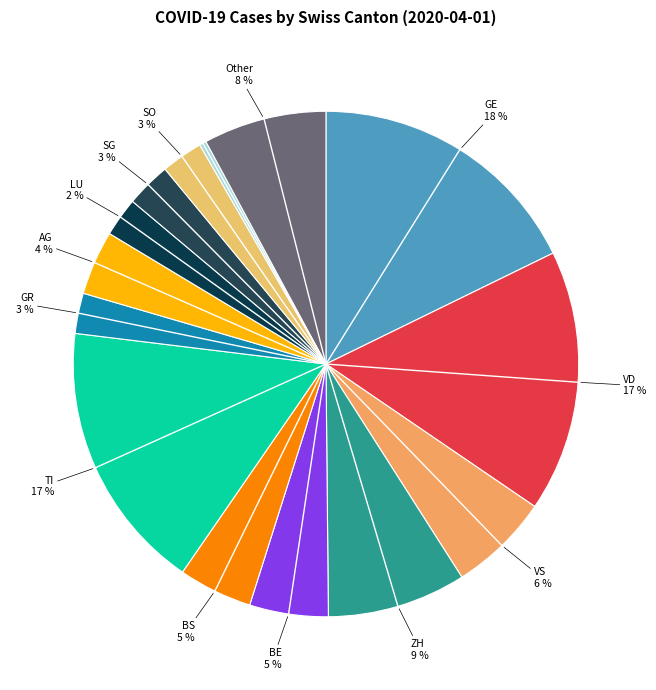

Which slice is the smallest?

NE